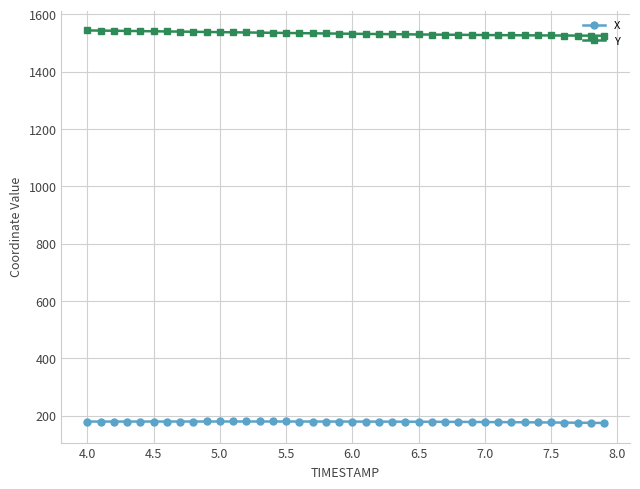

List the series in order of their peak value, highest first.

Y, X